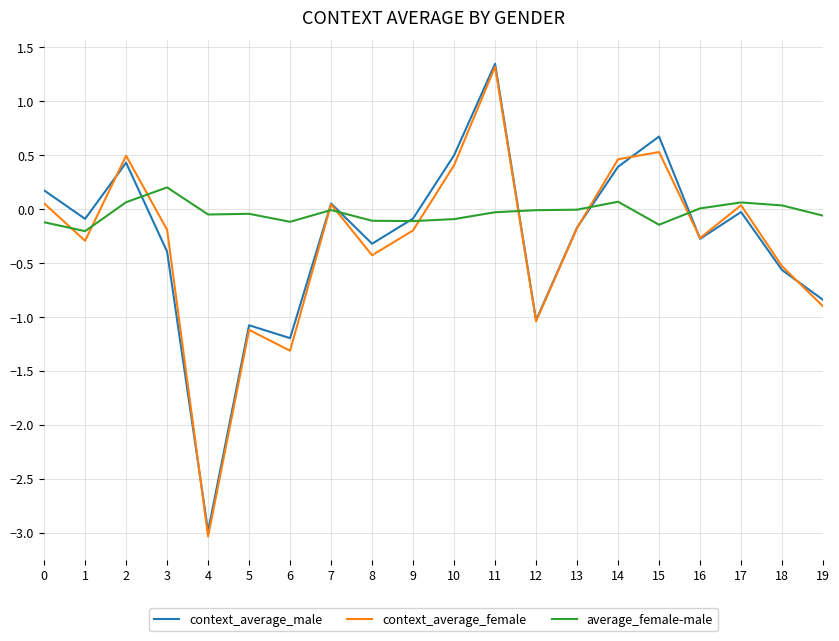

What is the spread (max minus min) of values at 8?

0.3